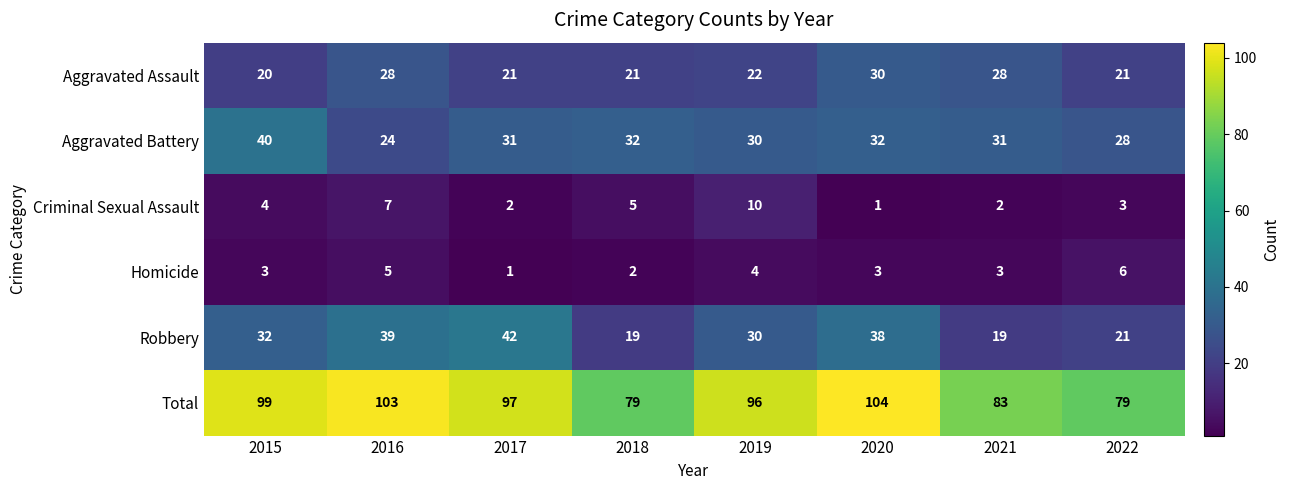

What is the difference between the maximum and minimum values in the Homicide series?

5